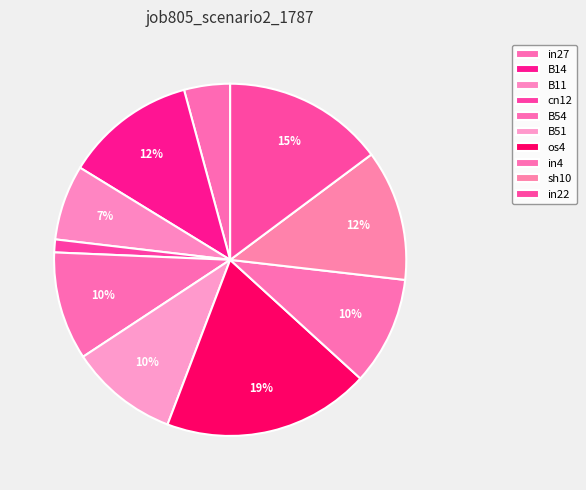

What is the largest slice in the pie chart?

os4